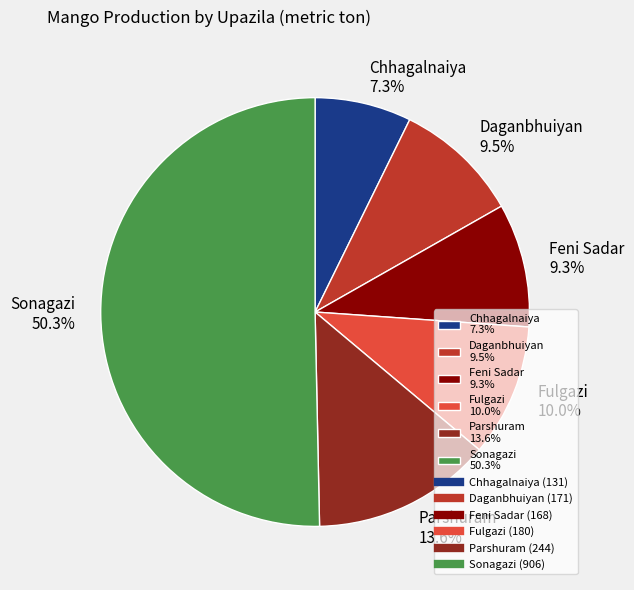

How many segments does this pie chart have?

6